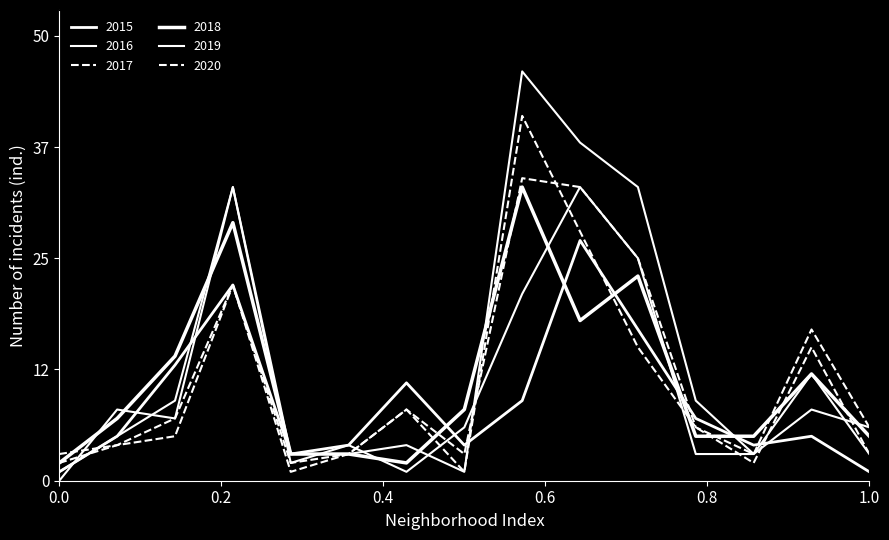

What is the value of the 2016 point at the 14th from the left?

8